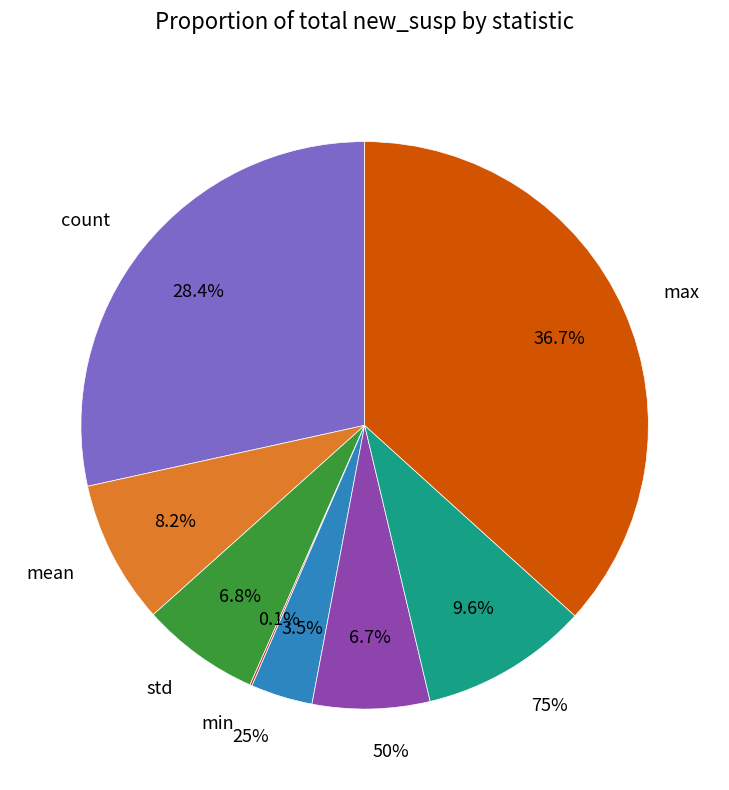

To the nearest percent, what is the difference between the std and max slice percentages?

30%